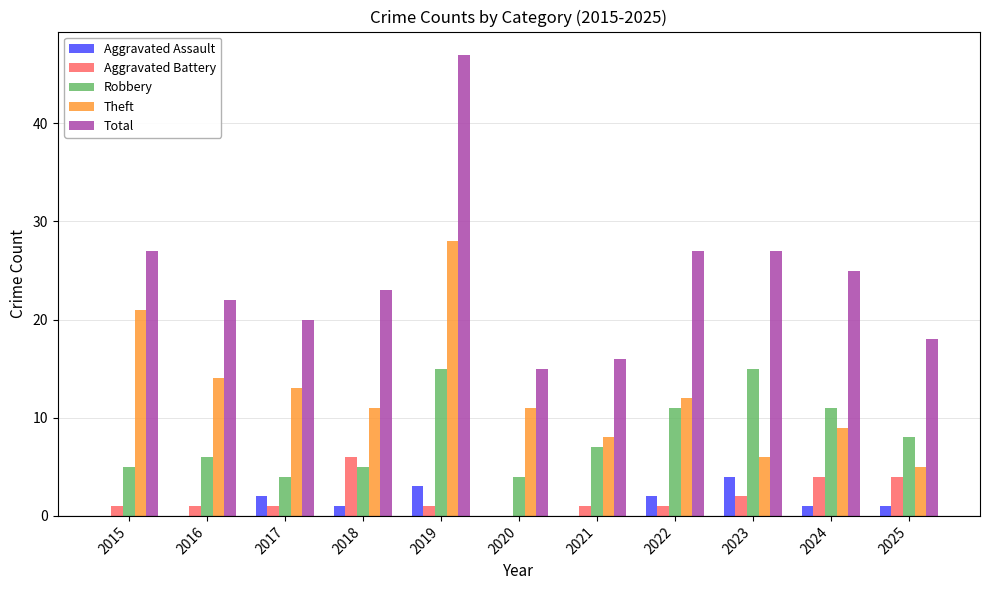

Read the Total value at 2015, to the nearest 10.

30